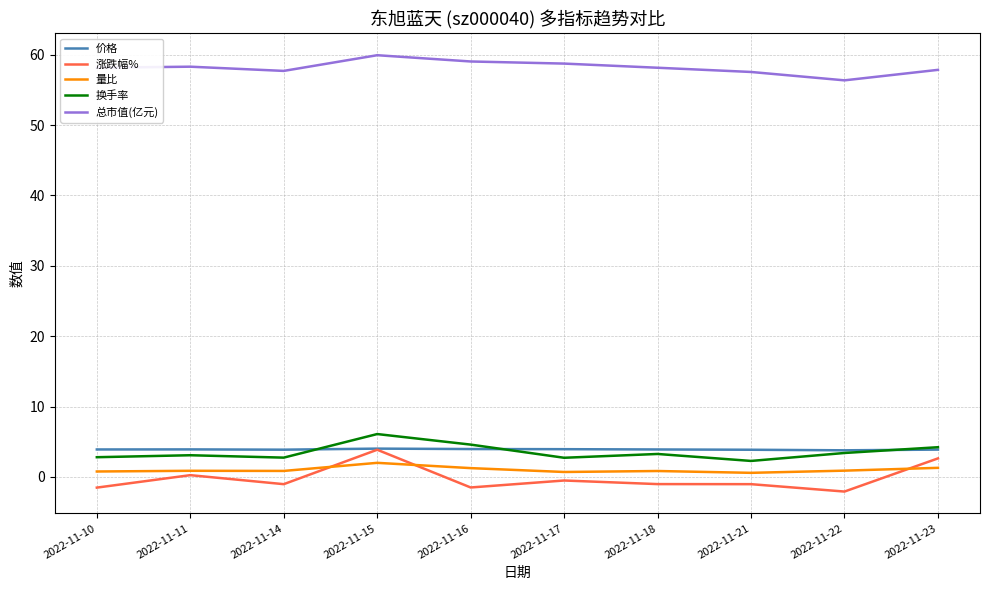

How many lines are shown in the chart?

5